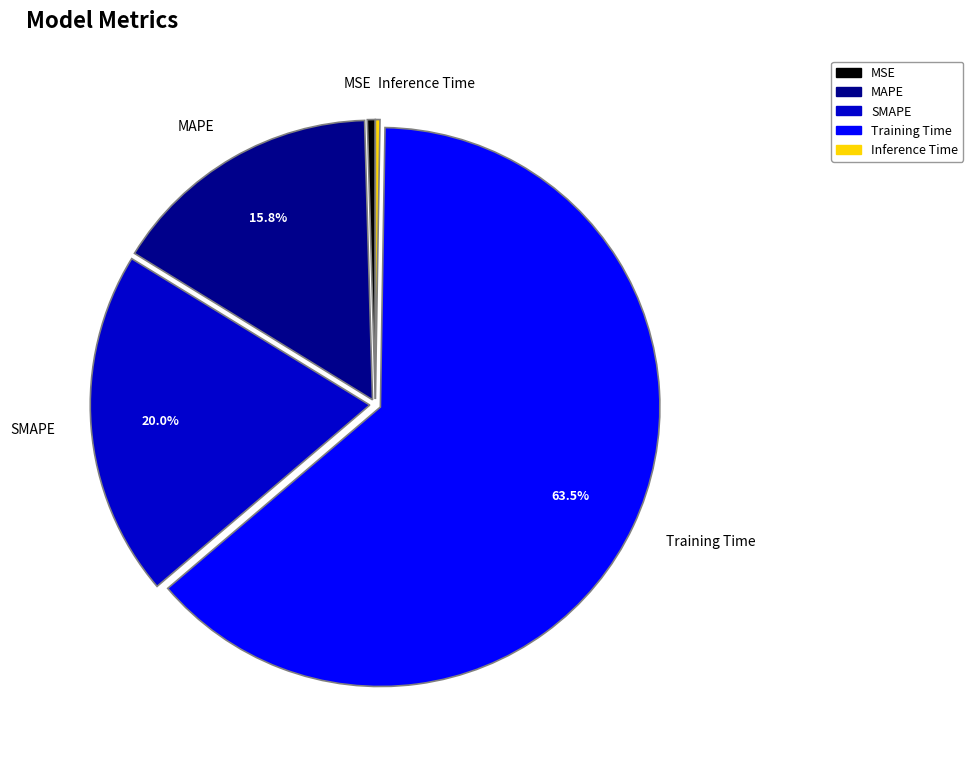

What is the largest slice in the pie chart?

Training Time